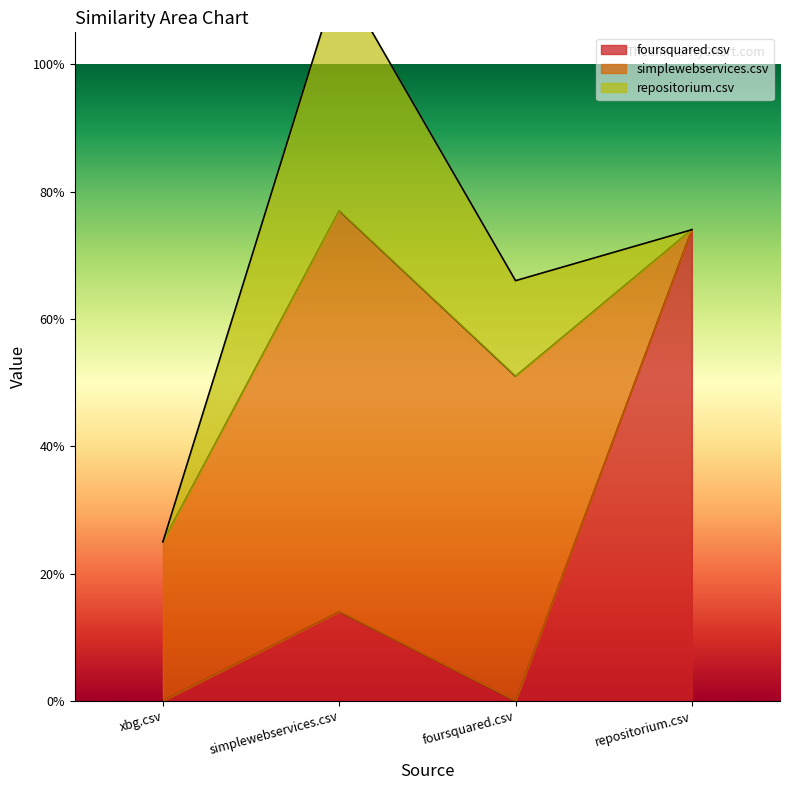

What is the value of the repositorium.csv point at the 2nd from the left?

0.4